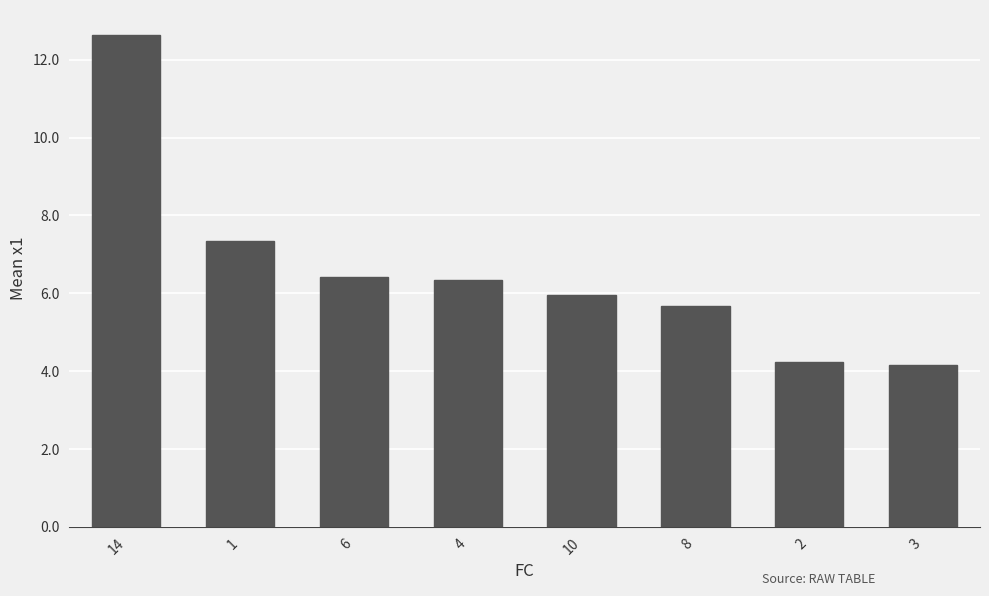

Which label corresponds to the largest value in the chart?

14